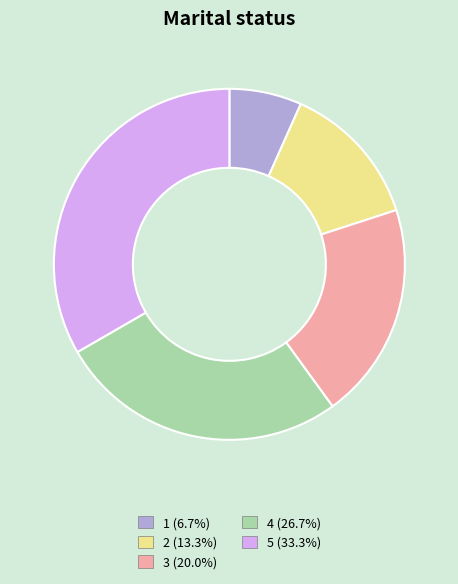

Does 5 represent more than half of the total?

No